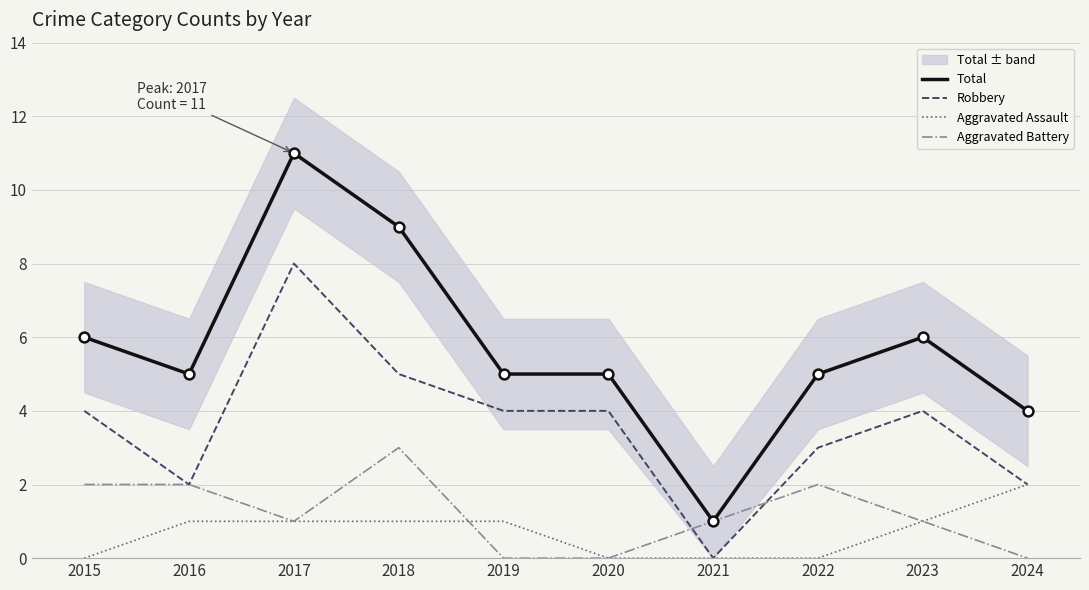

Which series contains the lowest Y value?

Robbery